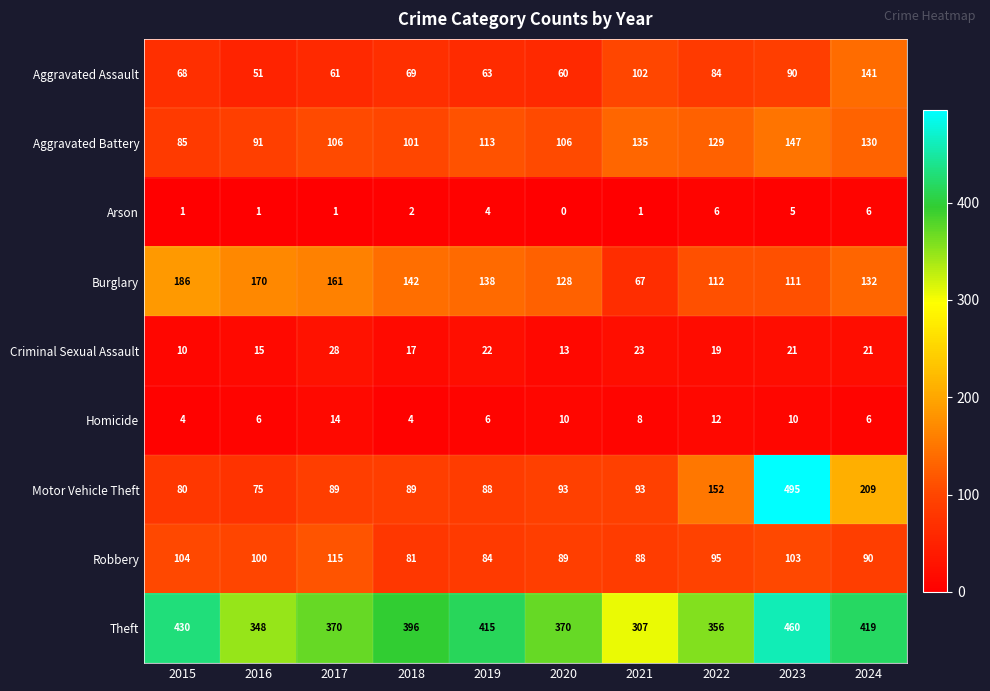

At which category does the chart reach its peak across all series?

2023